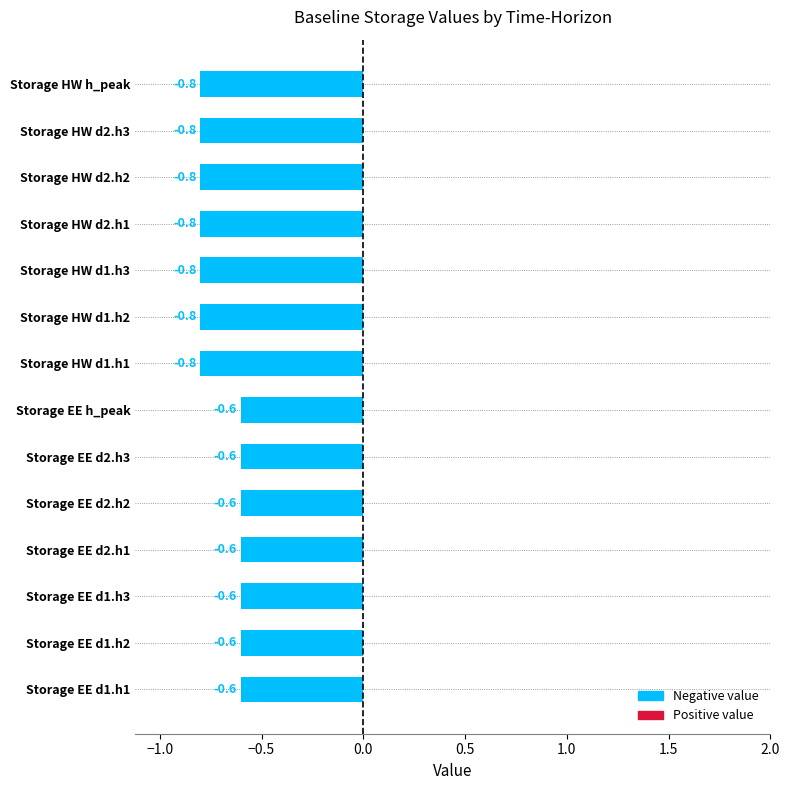

Is it true that the value at Storage EE d1.h2 is -0.6?

True